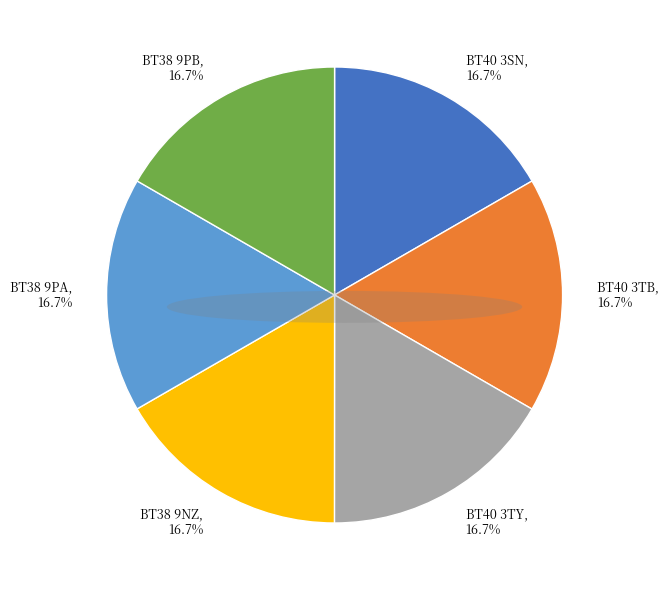

What is the ratio of the value at BT40 3TY to the value at BT38 9NZ?

1.0